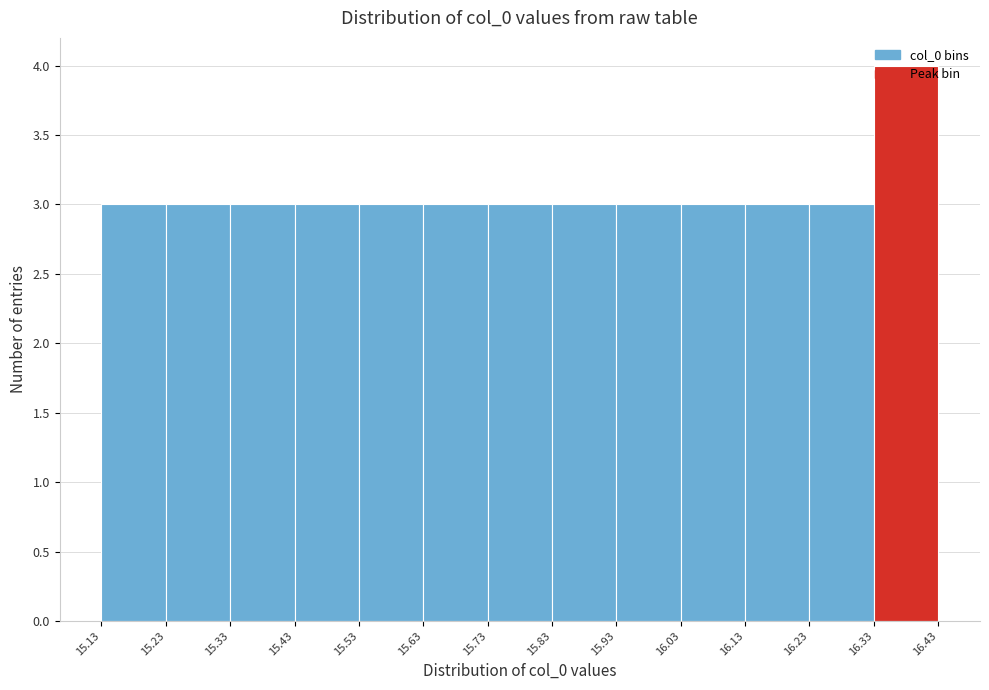

How tall is the bar that spans 15.43 to 15.53 on the x-axis? The values are not printed on the chart, so give them approximately, as read against the axis.

3